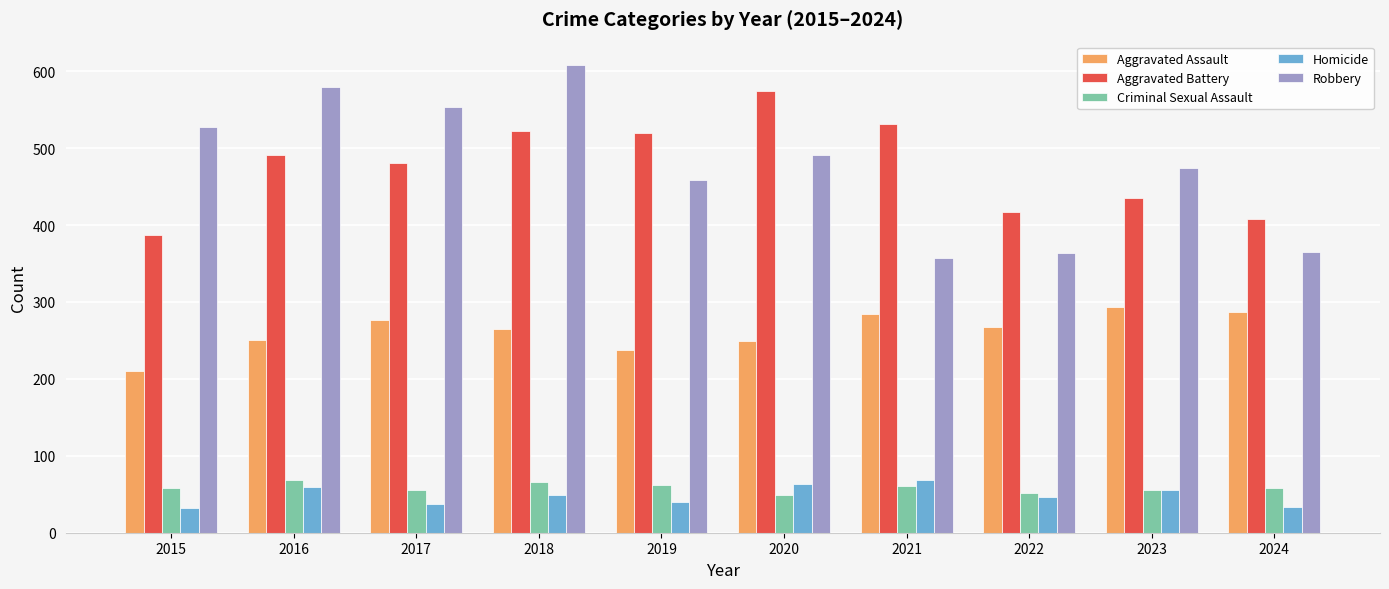

What is the difference between the maximum and second lowest values in the Aggravated Assault series?

55